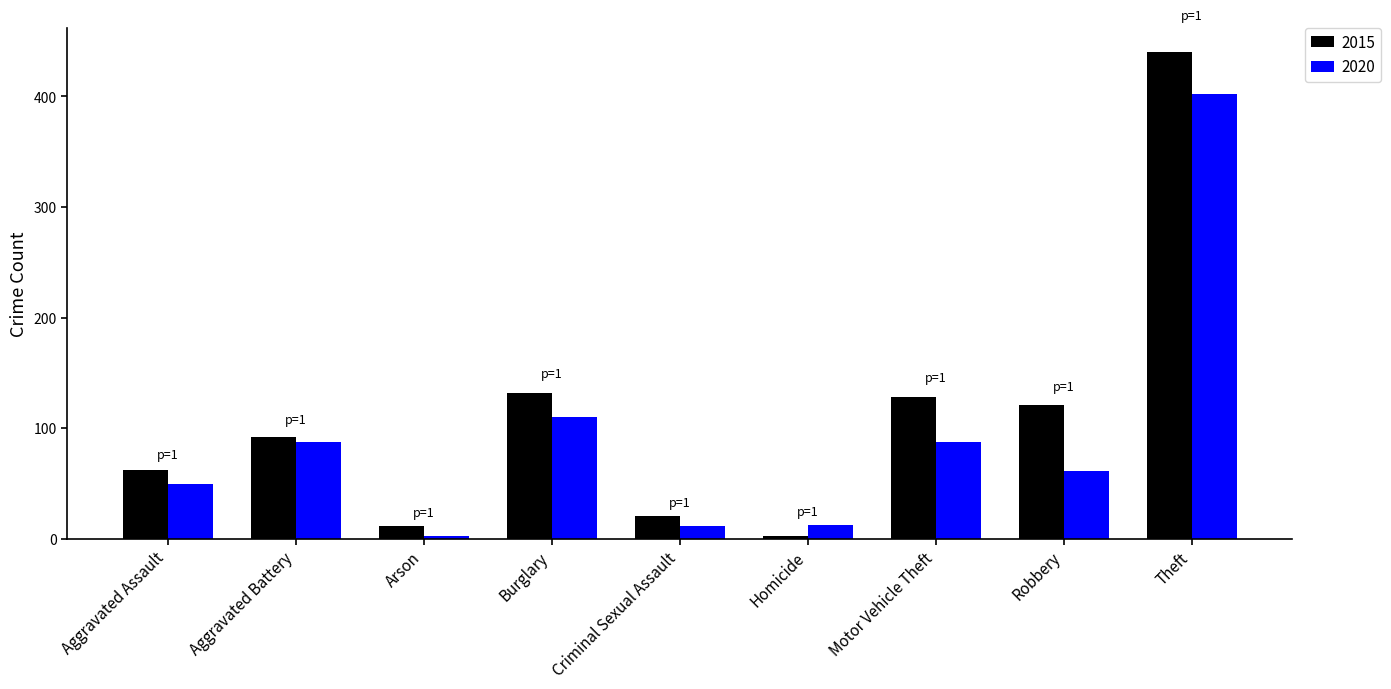

The value of 2015 at Aggravated Assault is 15. True or false?

False